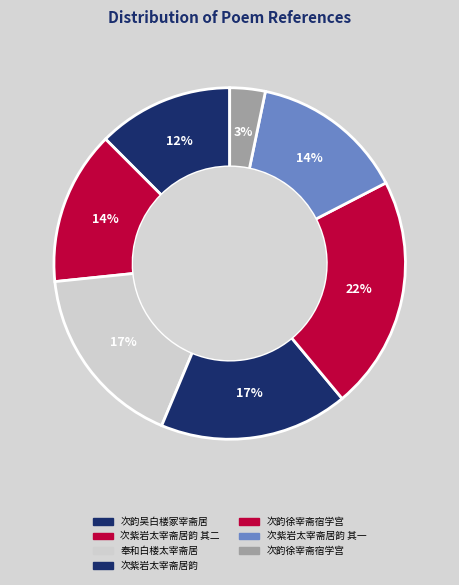

How many segments does this pie chart have?

7